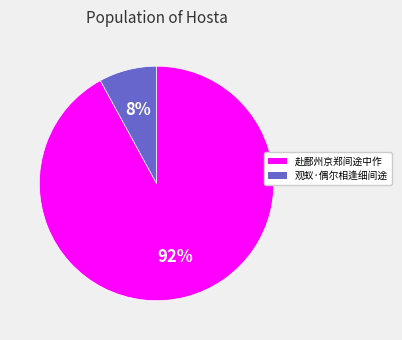

Is it true that 观蚁·偶尔相逢细间途 is 8% of the pie?

True